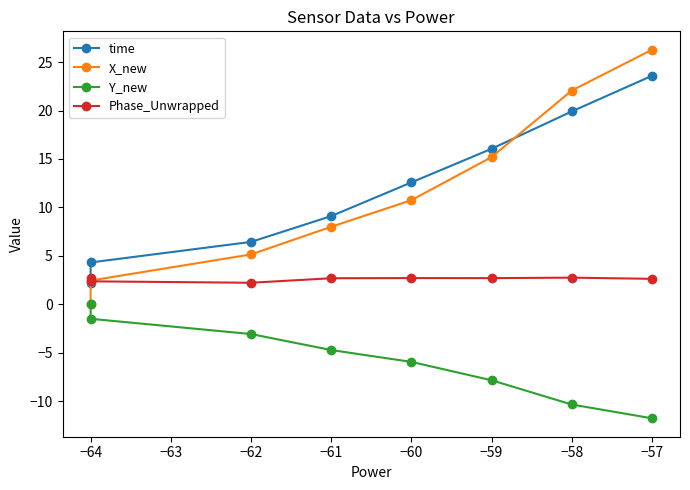

Is this an area chart (filled region under the line)?

No